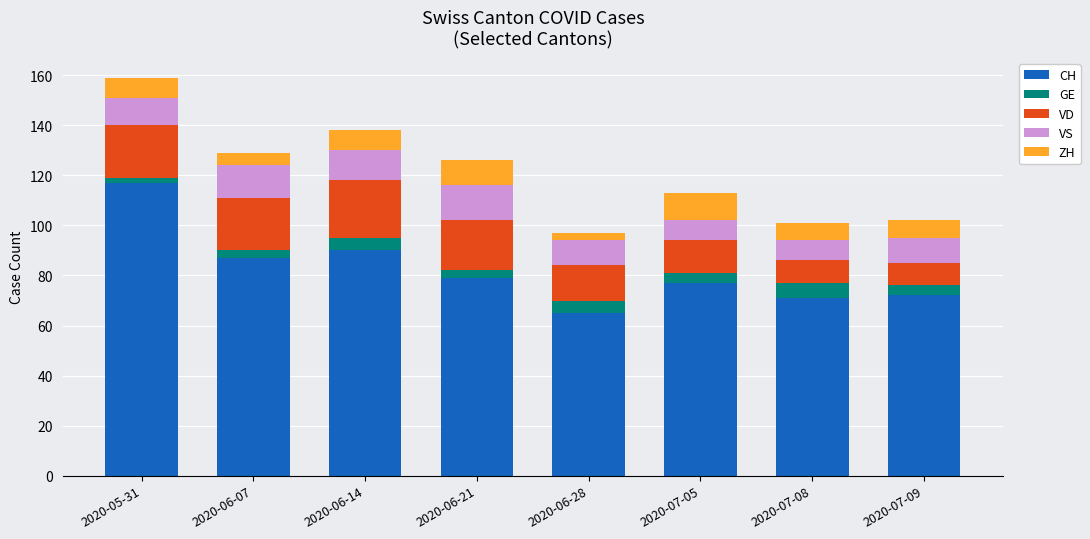

At which label does CH reach its minimum?

2020-06-28